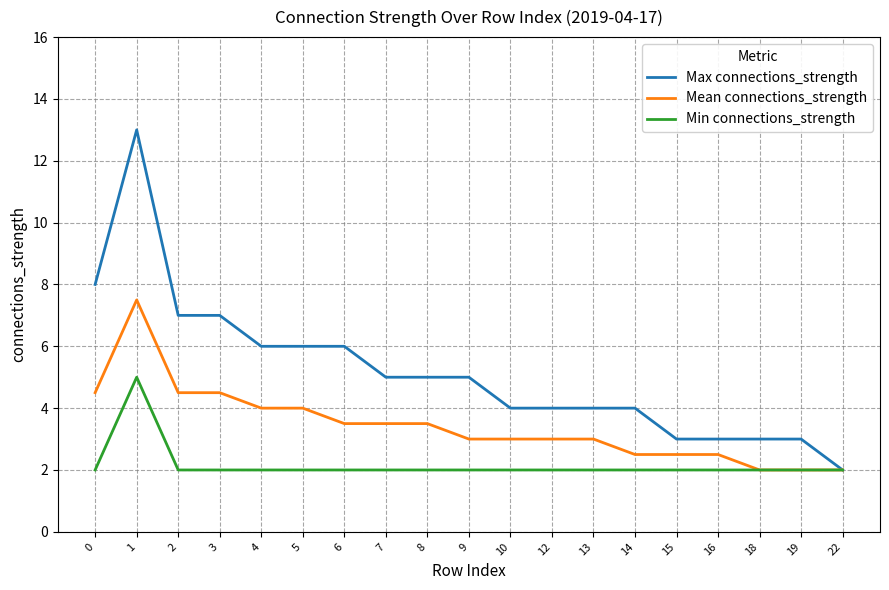

The Mean connections_strength series shows 6.6 at 2. True or false?

False